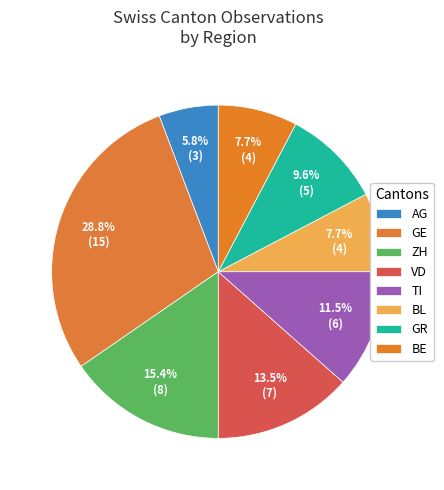

How many segments does this pie chart have?

8